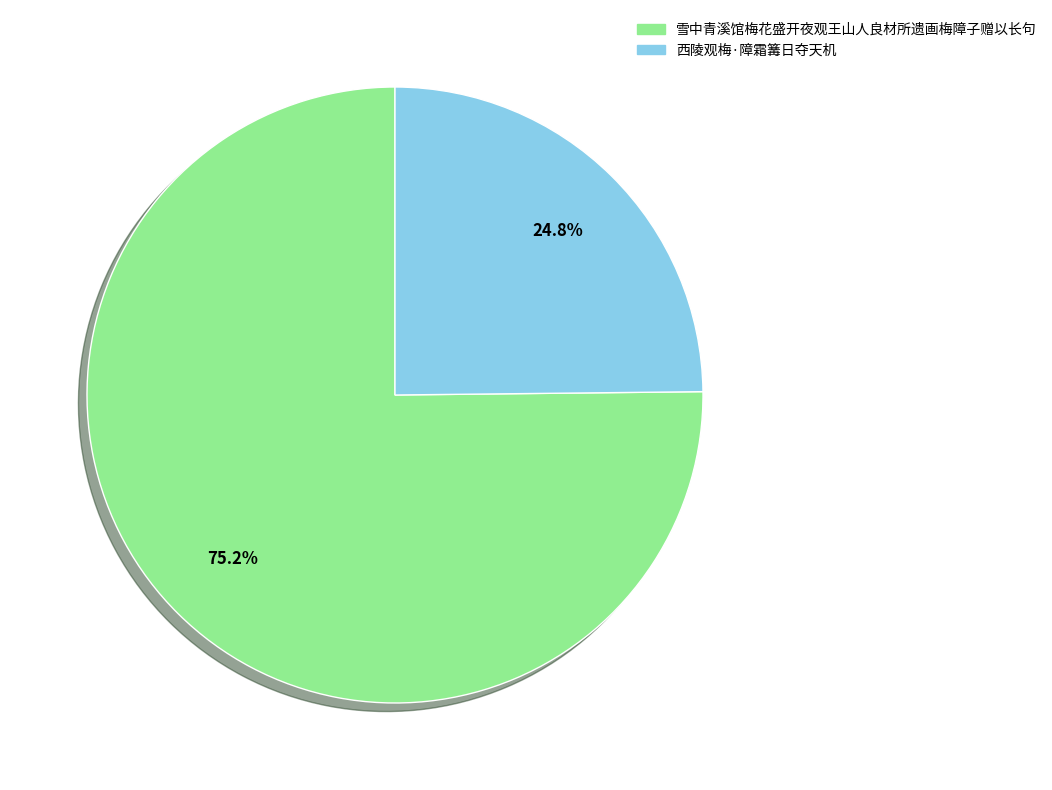

Is 西陵观梅·障霜篝日夺天机 the majority of the pie?

No